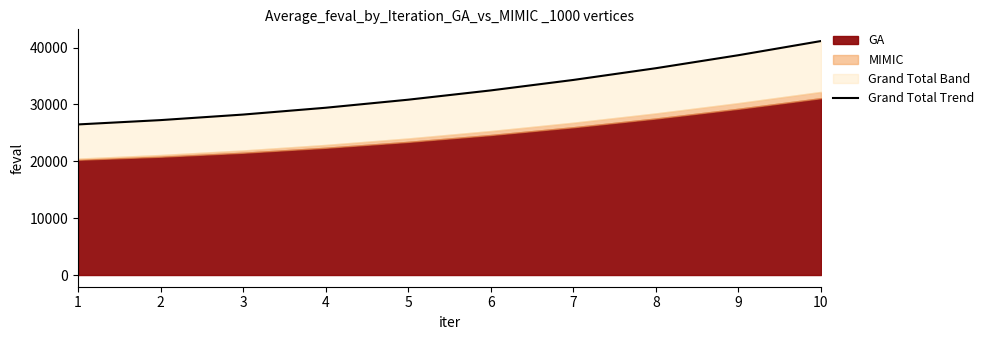

Which label corresponds to the smallest value in the chart?

1